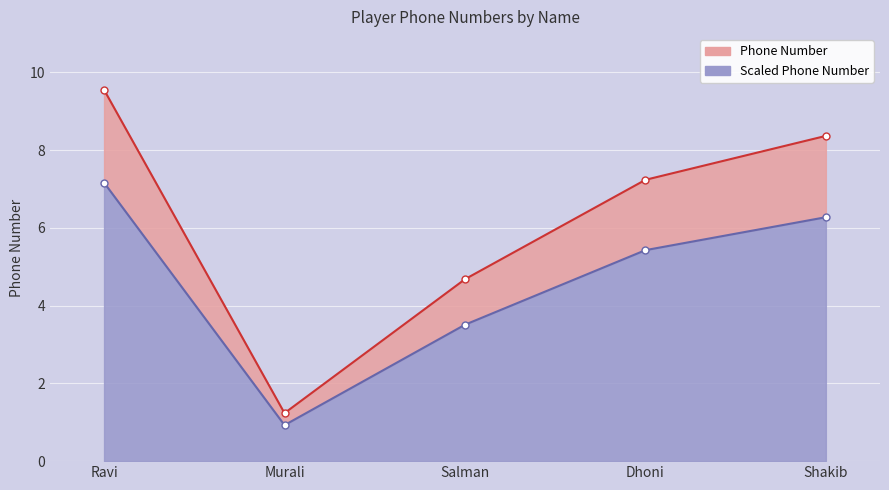

At which label does the data first exceed 7234823649?

Ravi